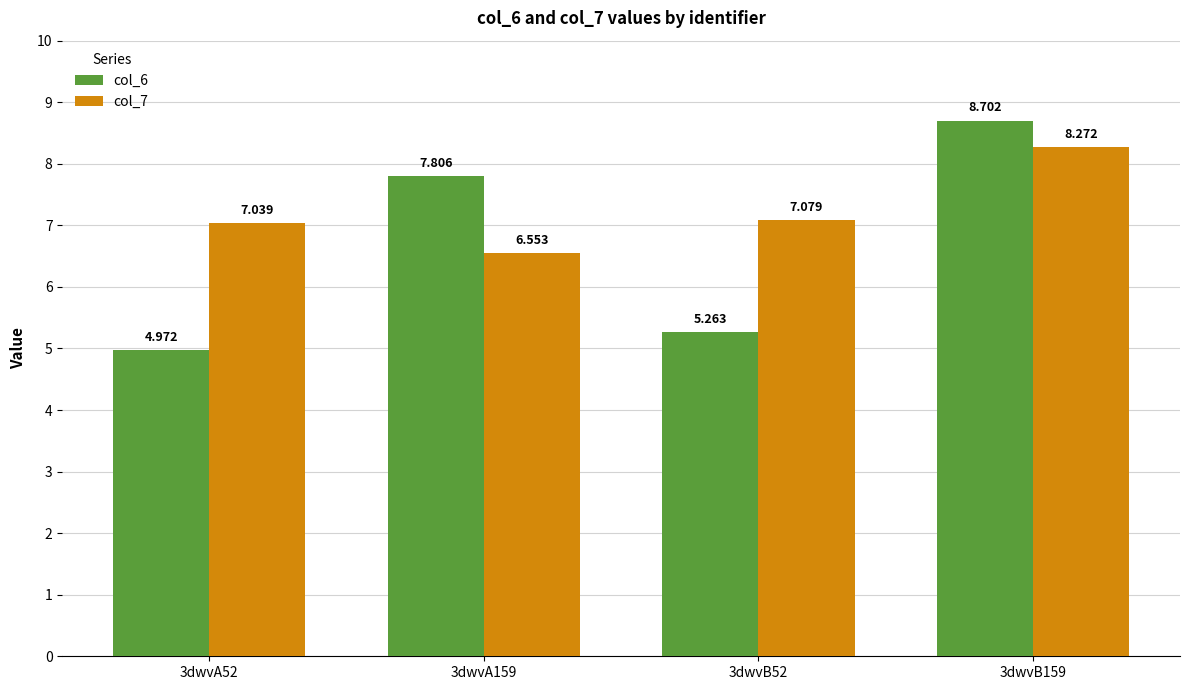

Rank the series by their maximum value, from highest to lowest.

col_6, col_7